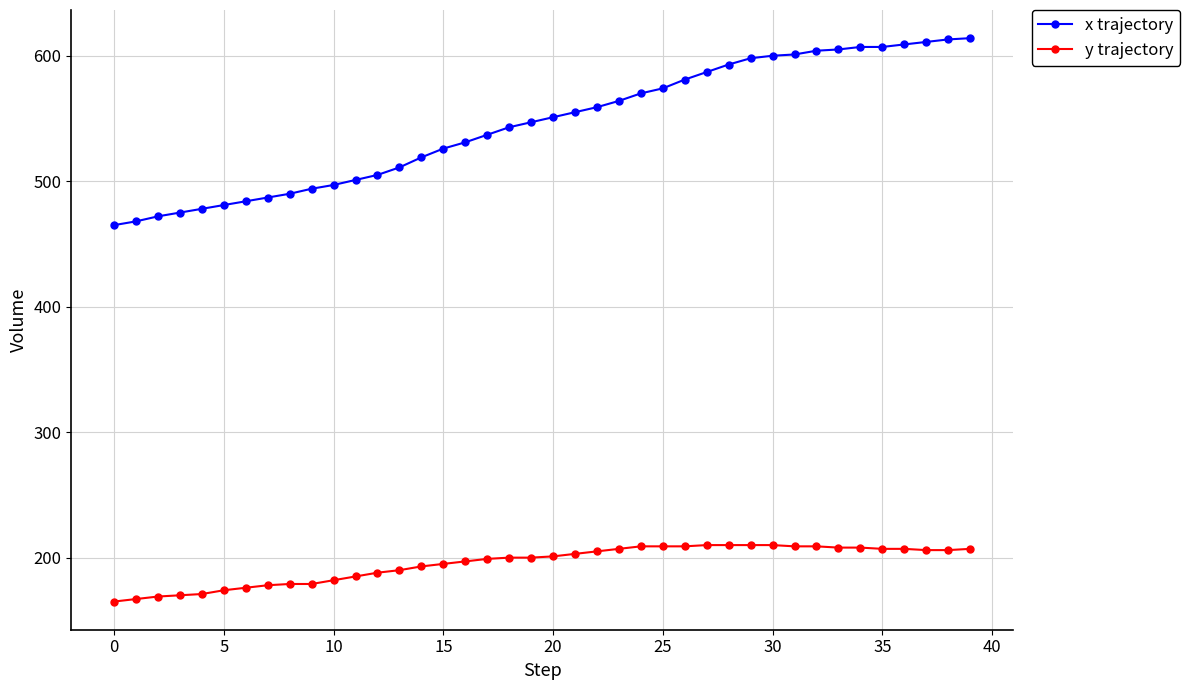

What is the value of the x trajectory point at the 25th from the left?

570